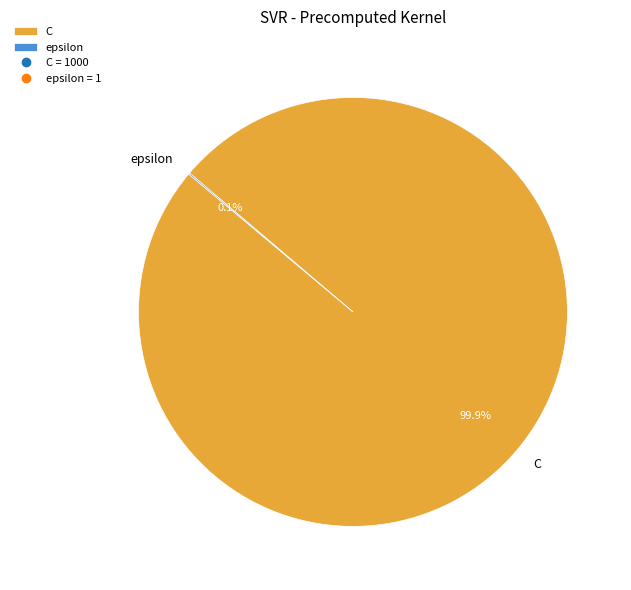

What is the largest slice in the pie chart?

C